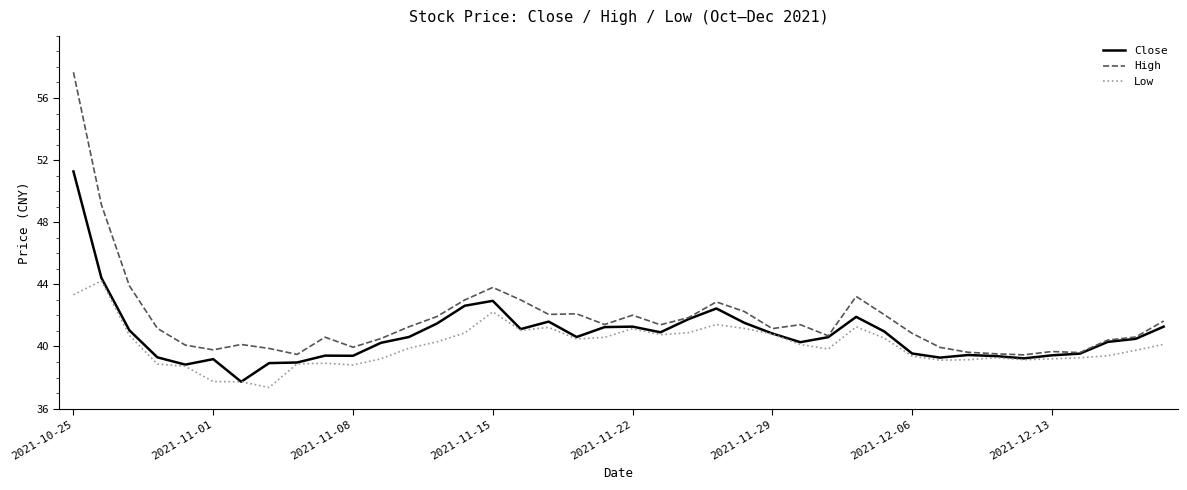

Which series has the largest range (max minus min)?

High